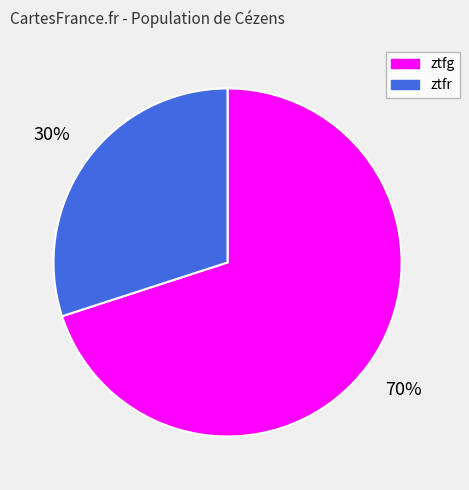

Which slice is the smallest?

ztfr